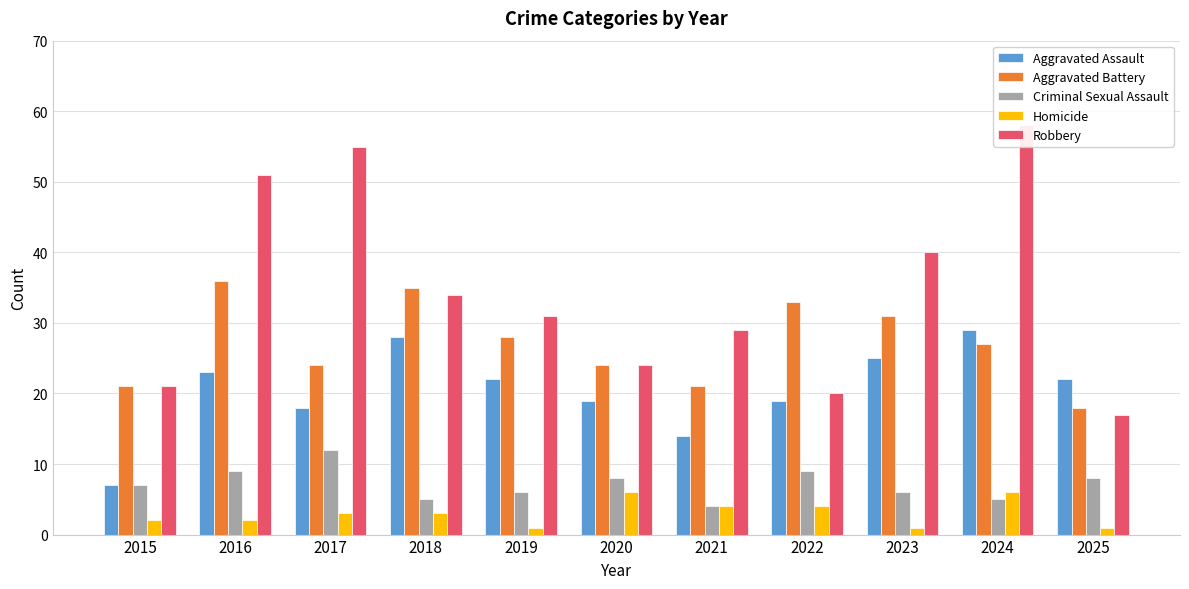

Which series has the widest spread of values?

Robbery